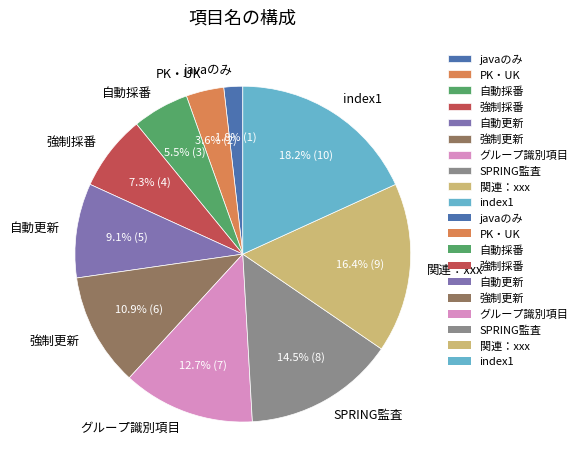

Does 強制更新 account for over 50% of the chart?

No